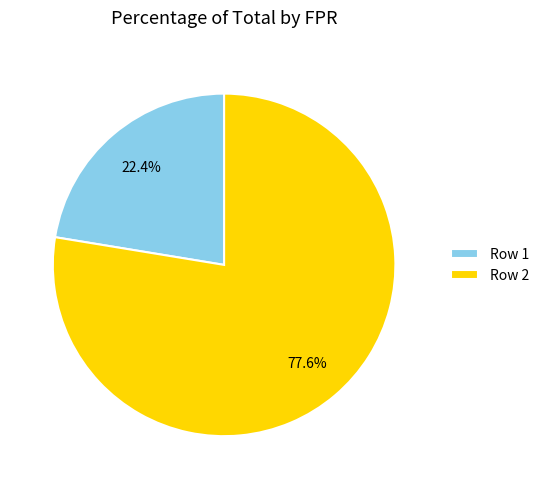

What percentage is the Row 2 slice, to the nearest percent?

78%